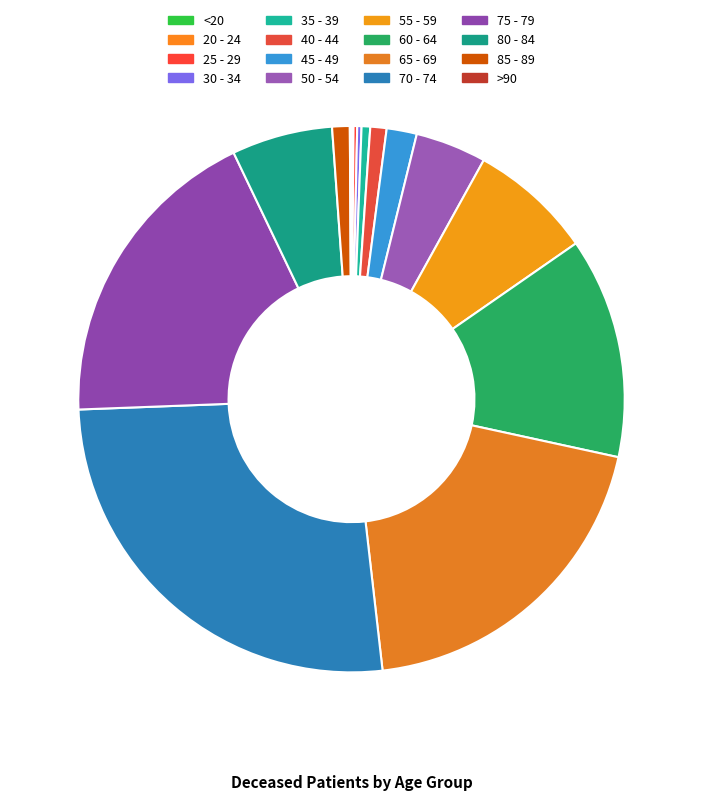

To the nearest percent, what is the difference between the 20 - 24 and 80 - 84 slice percentages?

6%